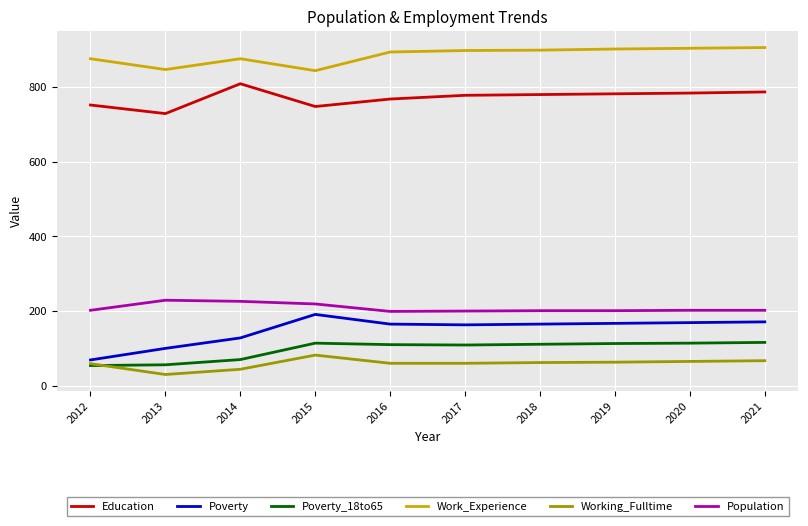

The value of Work_Experience at 2012 is 876. True or false?

True